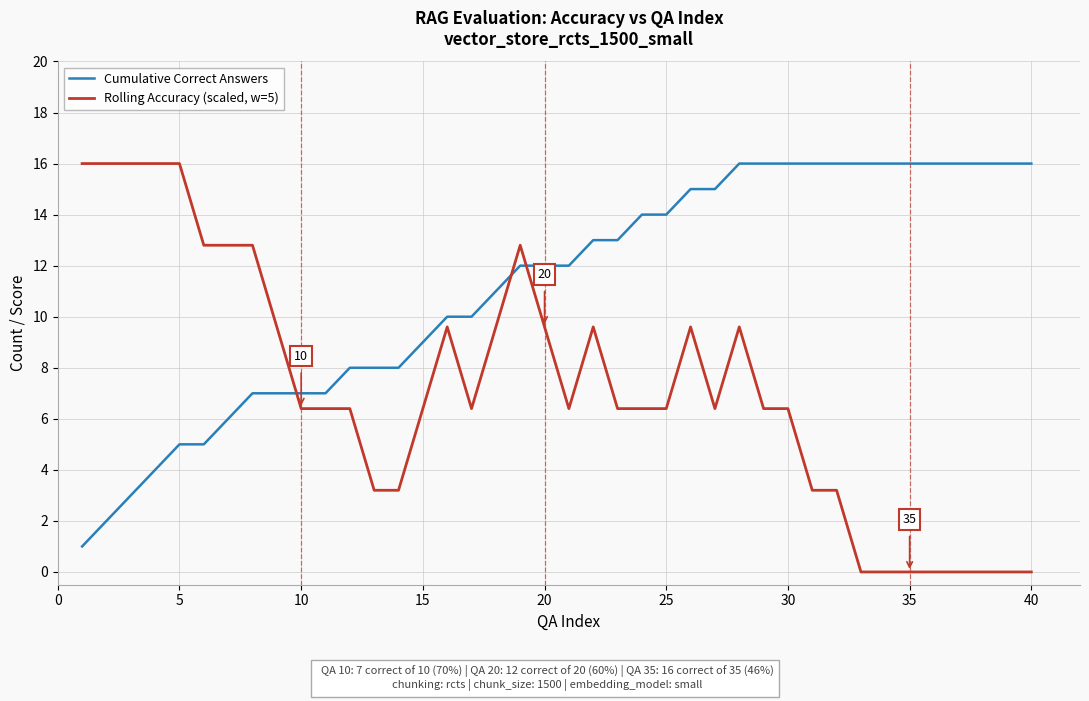

True or false: Cumulative Correct Answers and Rolling Accuracy (scaled, w=5) intersect in this chart.

True